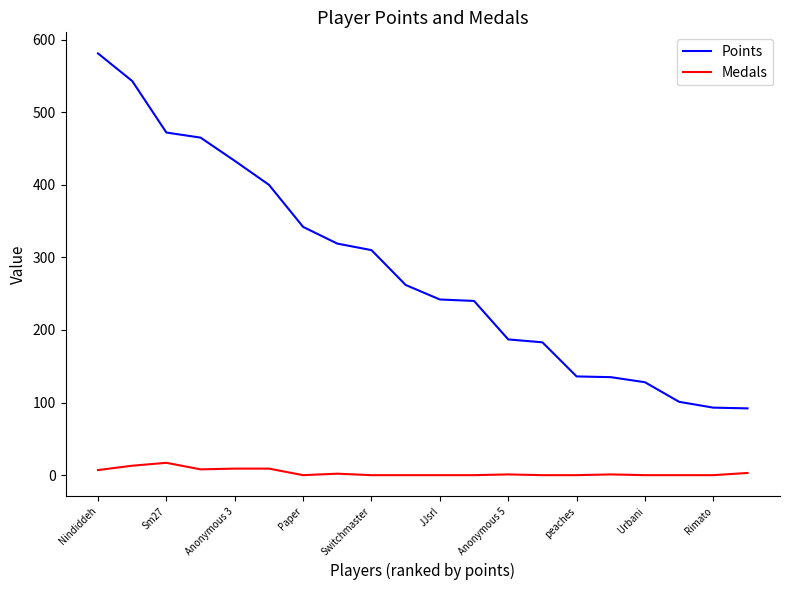

What is the difference between the maximum and minimum values in the Medals series?

17